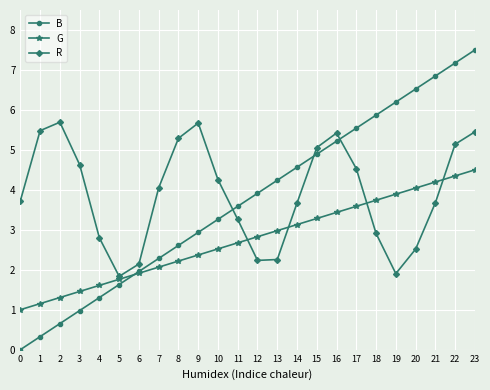

True or false: G has more than 1 points higher than both neighbors.

False